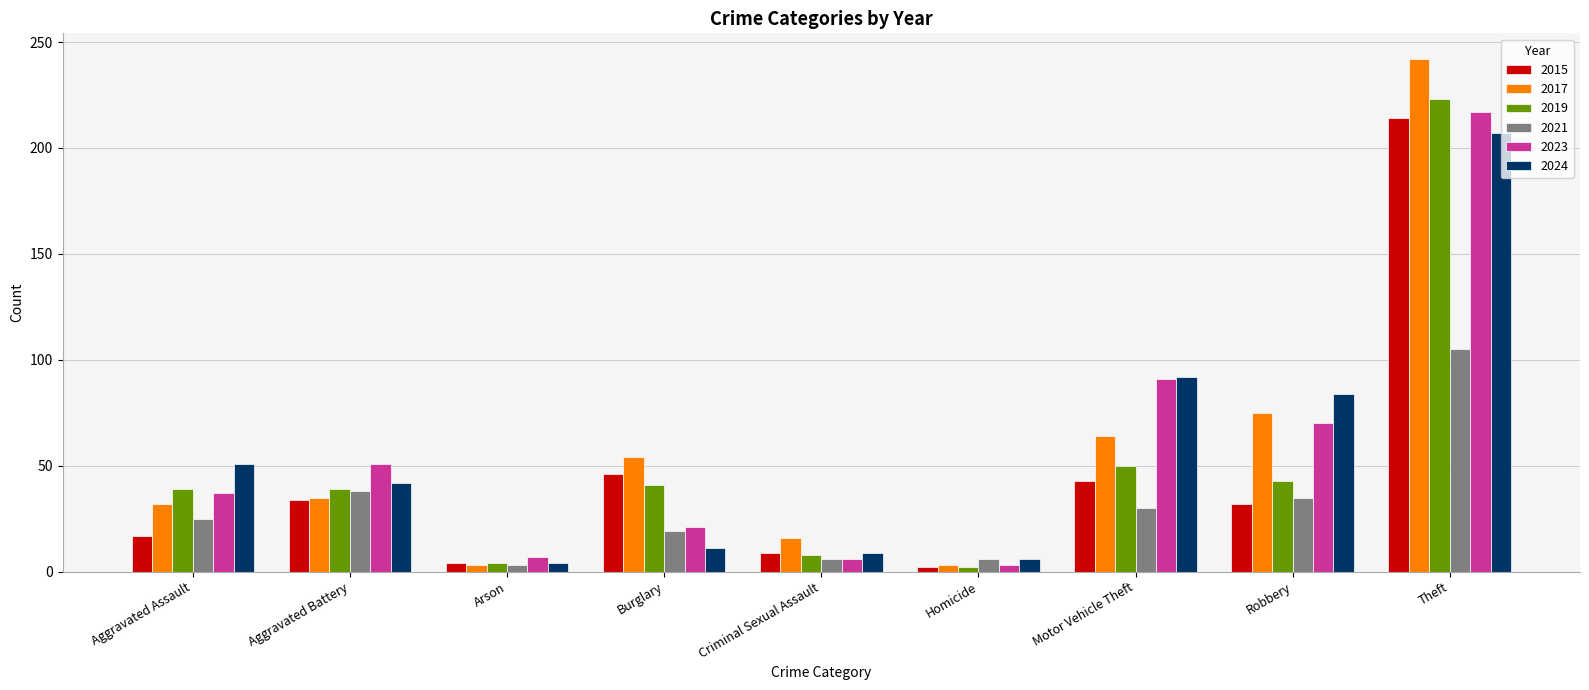

What is the difference between the second highest and minimum values in the 2021 series?

35